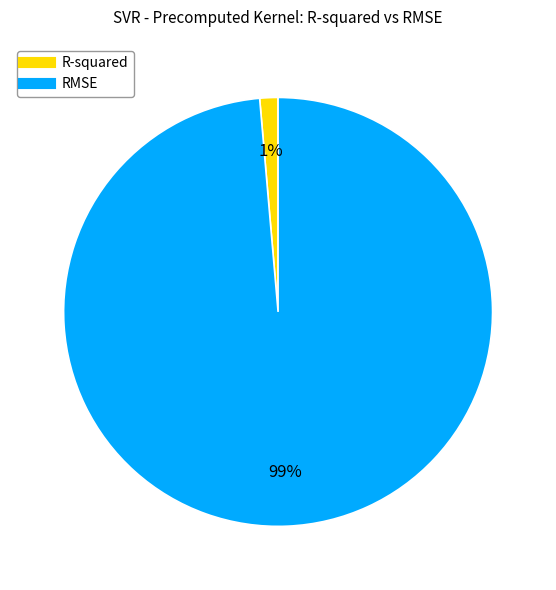

Which has a higher value, RMSE or R-squared?

RMSE